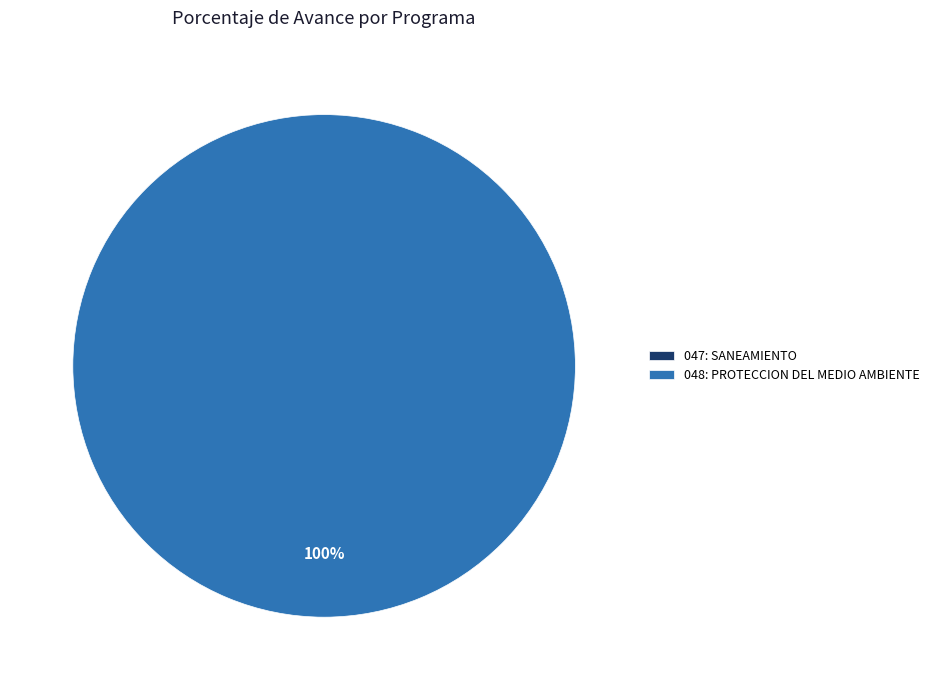

Does 048: PROTECCION DEL MEDIO AMBIENTE account for over 50% of the chart?

Yes